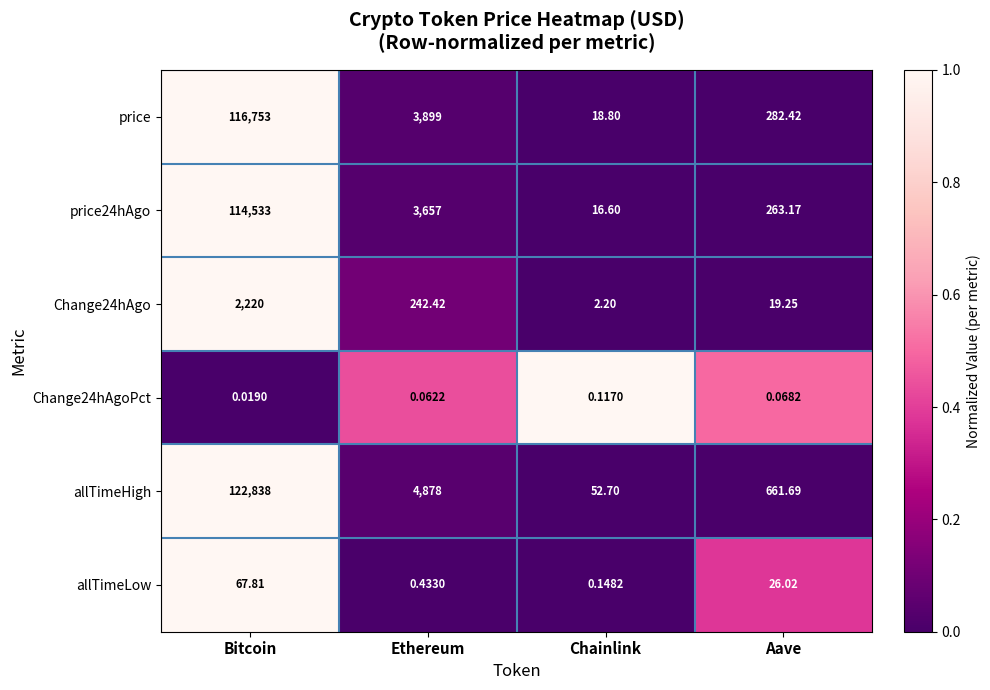

List the labels in order of Change24hAgo value, smallest first.

Chainlink, Aave, Ethereum, Bitcoin